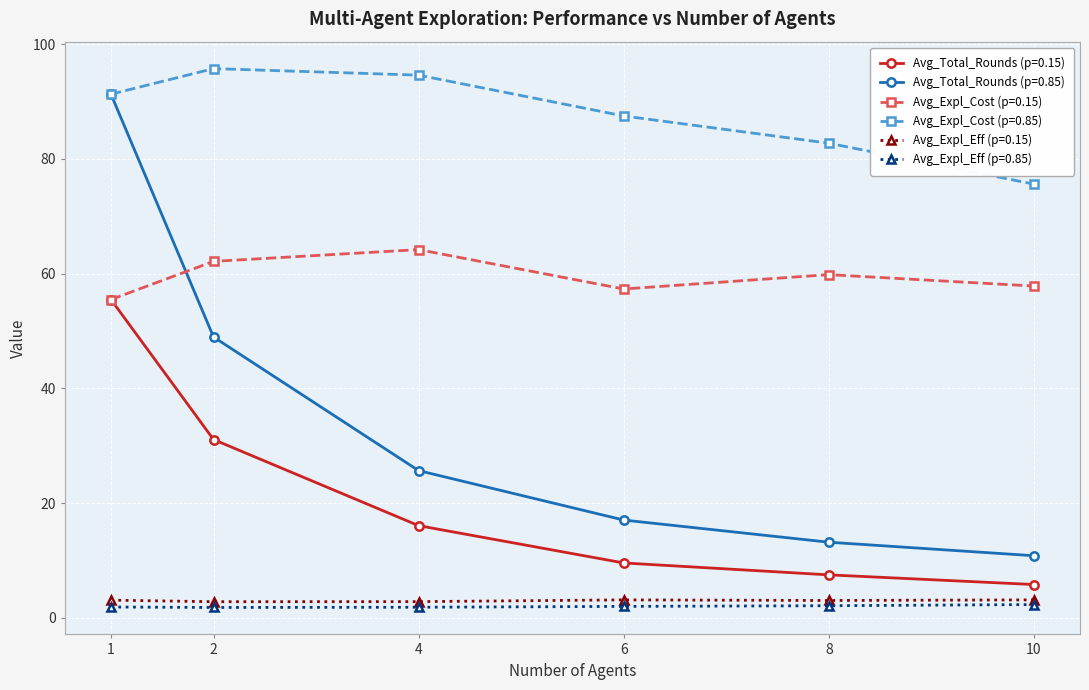

What is the maximum value for Avg_Total_Rounds (p=0.15)?

55.5